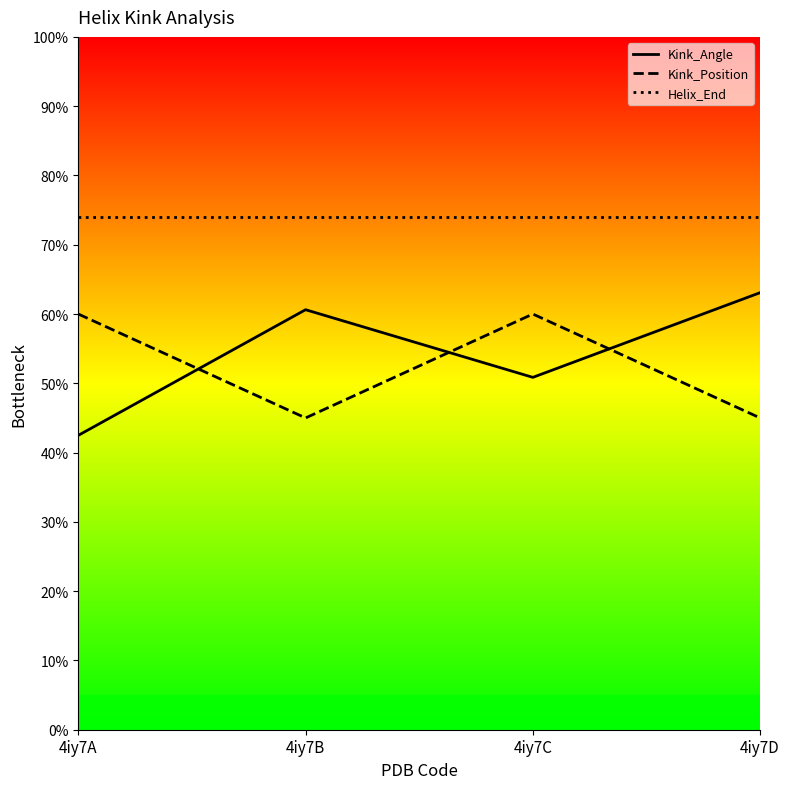

What is the sum of the Kink_Angle values at 4iy7A and 4iy7D?

105.6